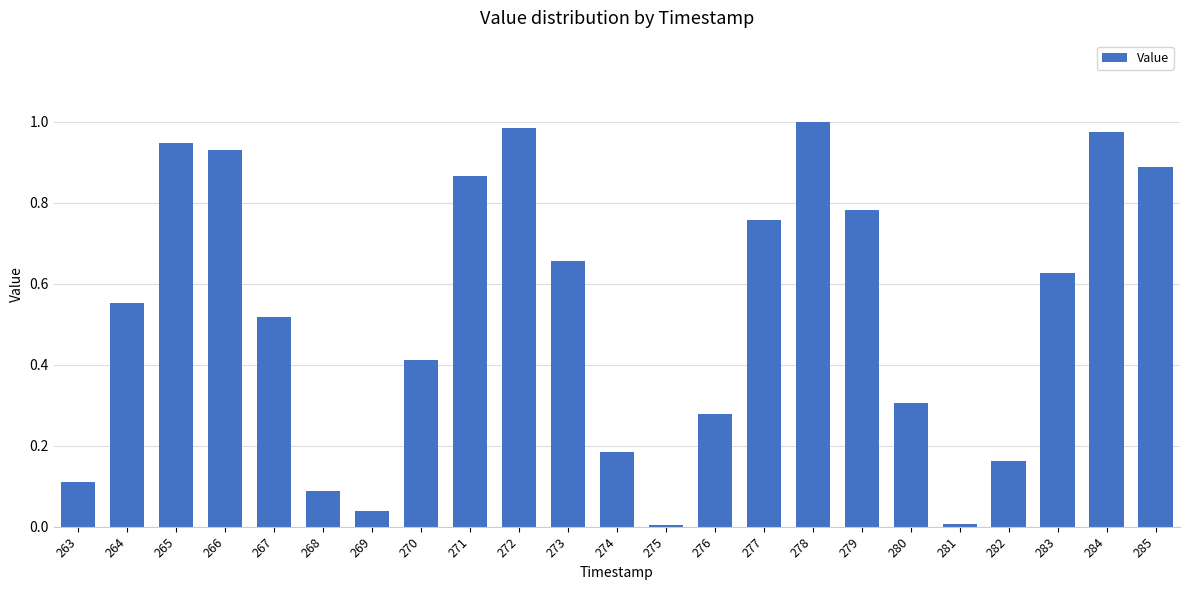

True or false: the data shows 0.3 at 280.

True